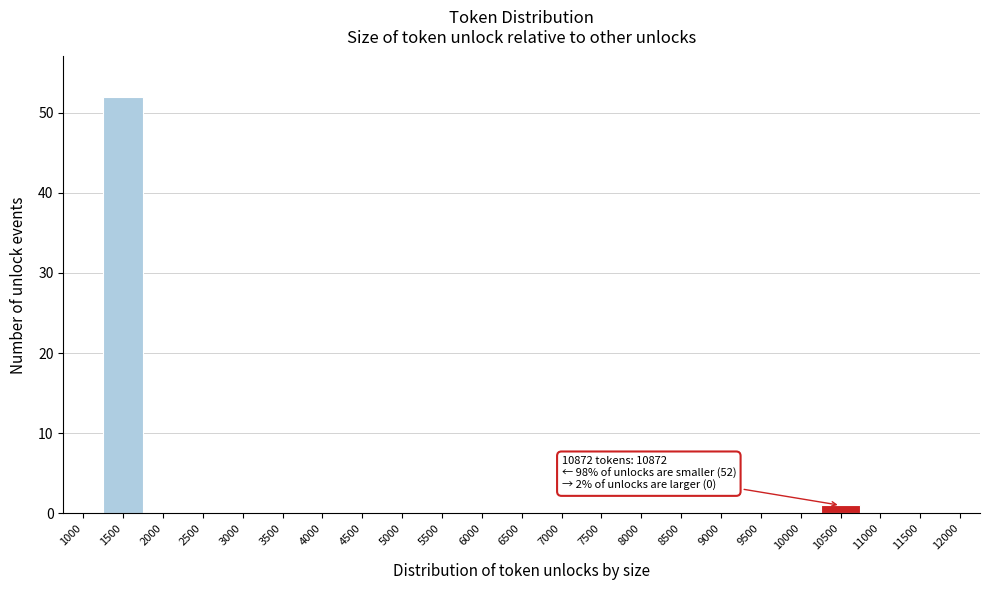

Reading left to right, transcribe all the data shown in this chart.

1000=0	1500=52	2000=0	2500=0	3000=0	3500=0	4000=0	4500=0	5000=0	5500=0	6000=0	6500=0	7000=0	7500=0	8000=0	8500=0	9000=0	9500=0	10000=0	10500=1	11000=0	11500=0	12000=0